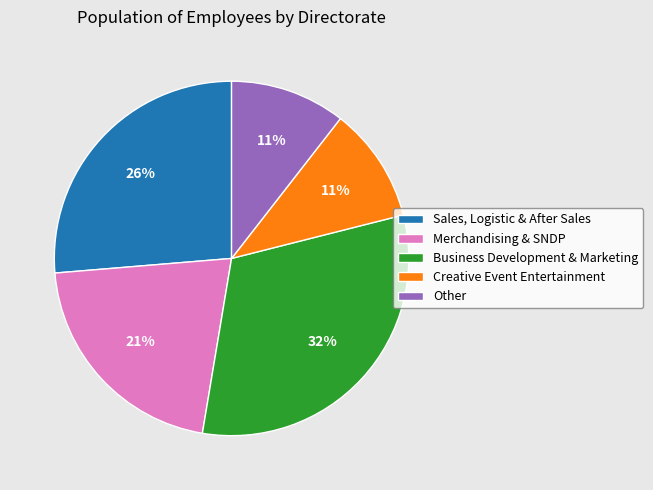

Between Merchandising & SNDP and Sales, Logistic & After Sales, which is larger?

Sales, Logistic & After Sales